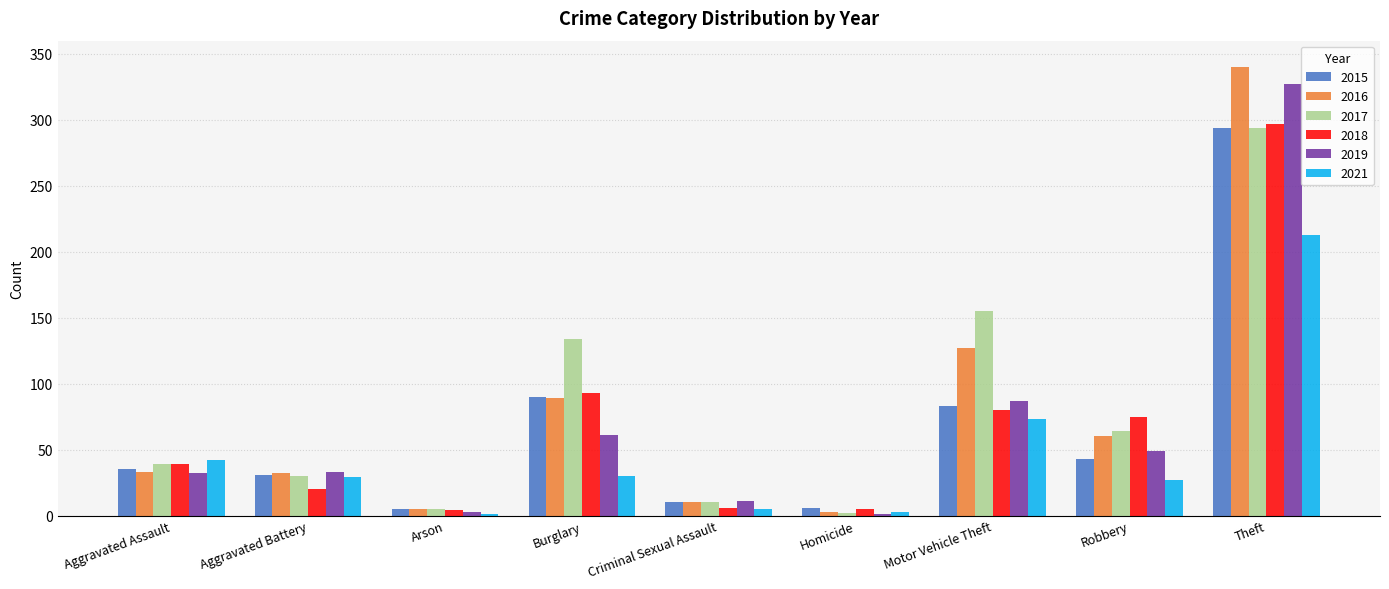

Which label corresponds to the largest value in the chart?

Theft